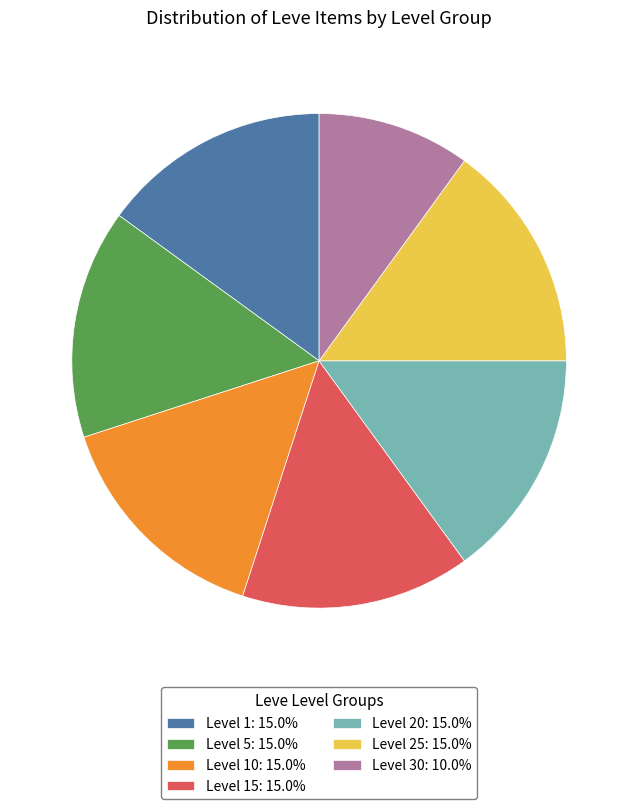

Combined, do Level 5: 15.0% and Level 30: 10.0% account for over 50%?

No